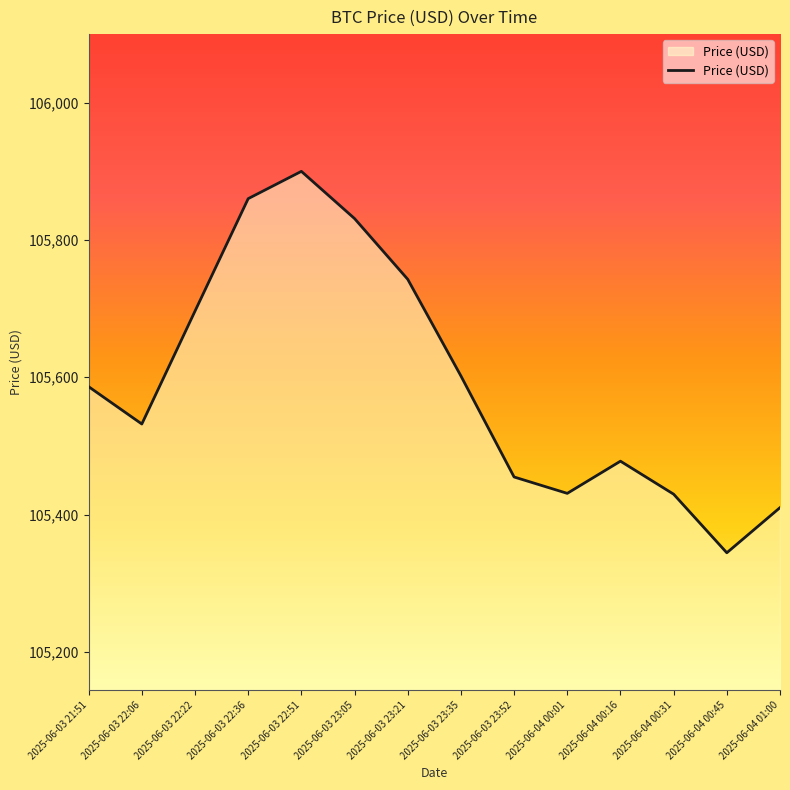

What is the minimum value shown in the chart?

105344.3